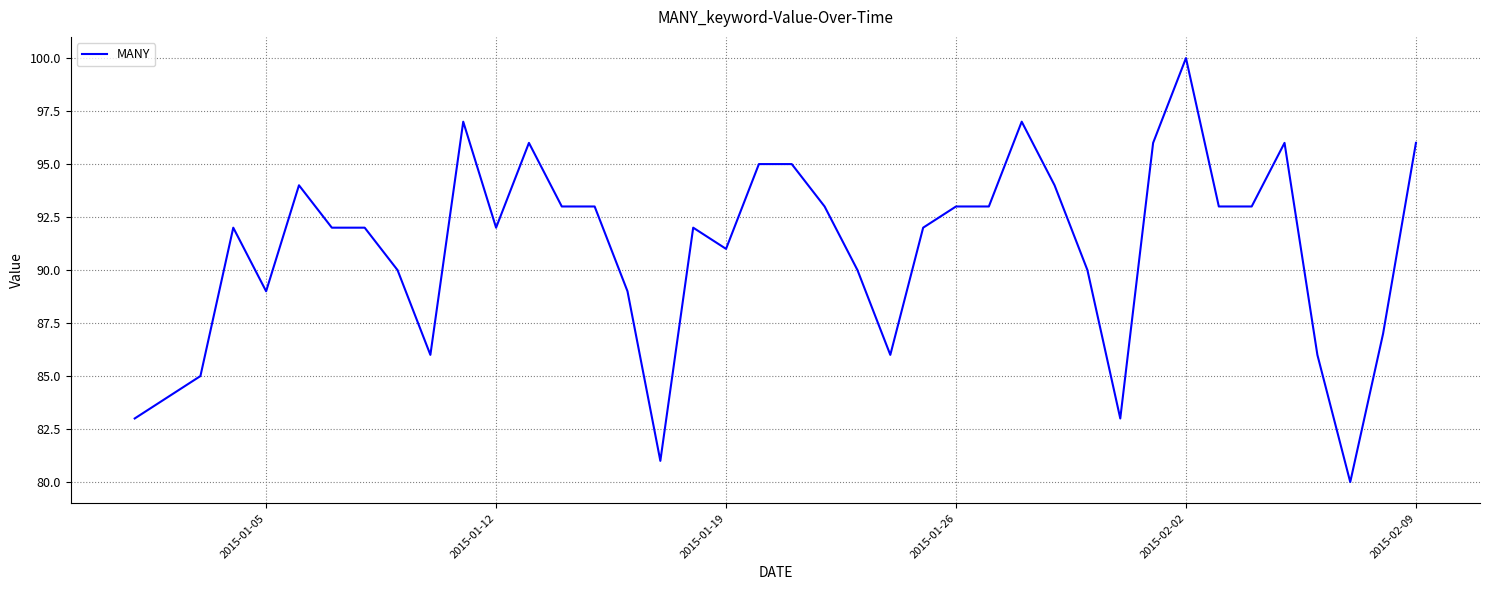

What is the difference between the maximum and minimum values?

20